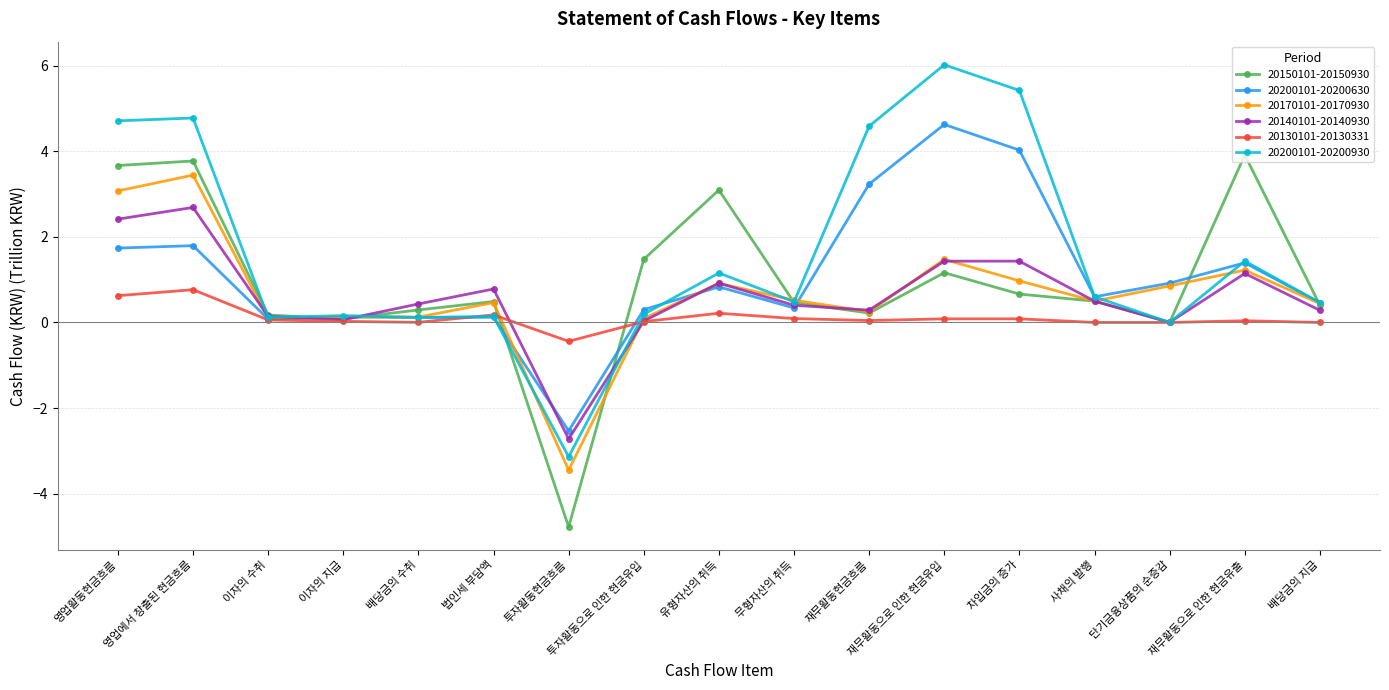

What is the minimum value for 20130101-20130331?

-0.4